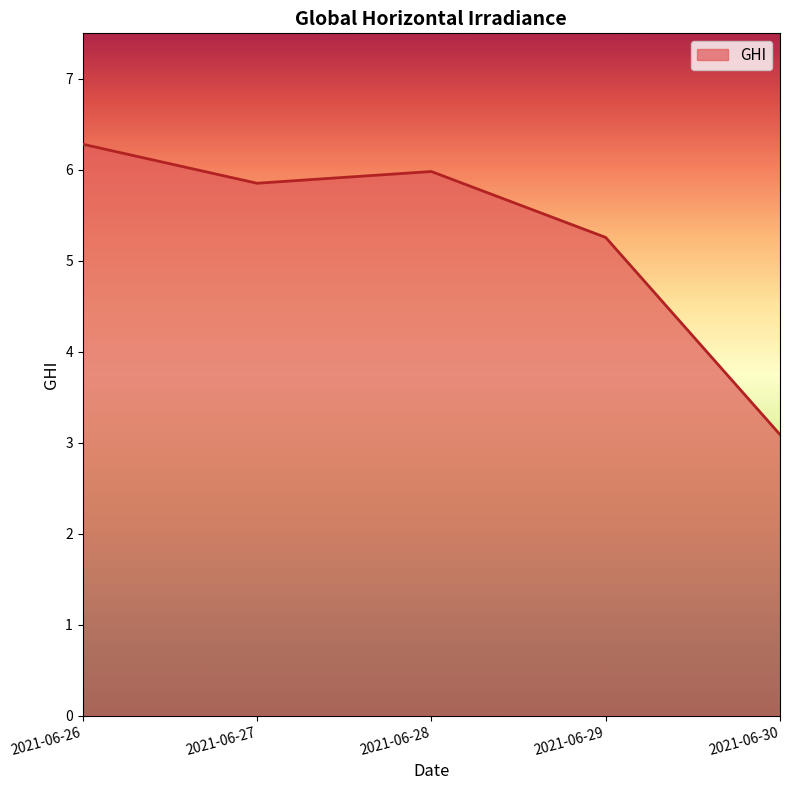

Is it true that the value at 2021-06-30 is 0.8?

False